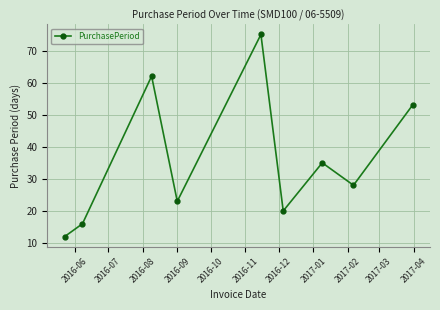

True or false: there are more than 0 points higher than both neighbors.

True